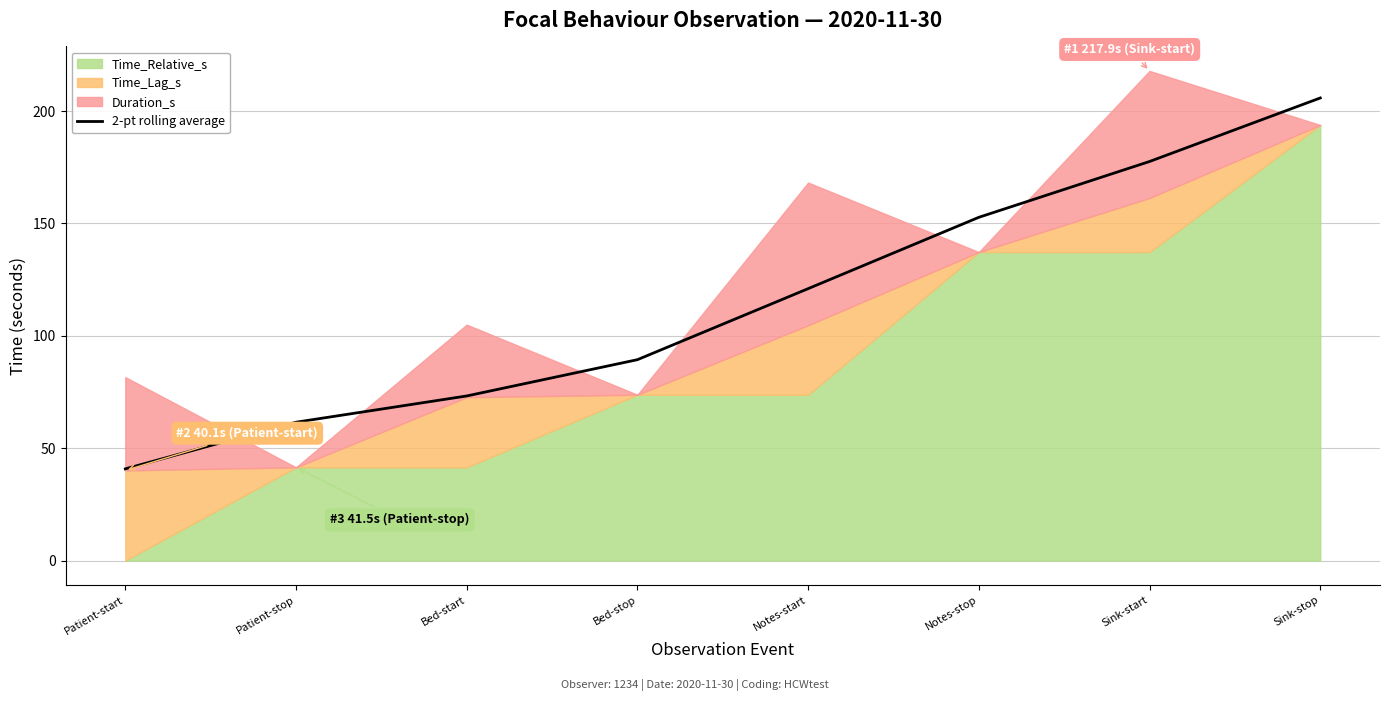

The value of 2-pt rolling average at Notes-start is 121.0. True or false?

True